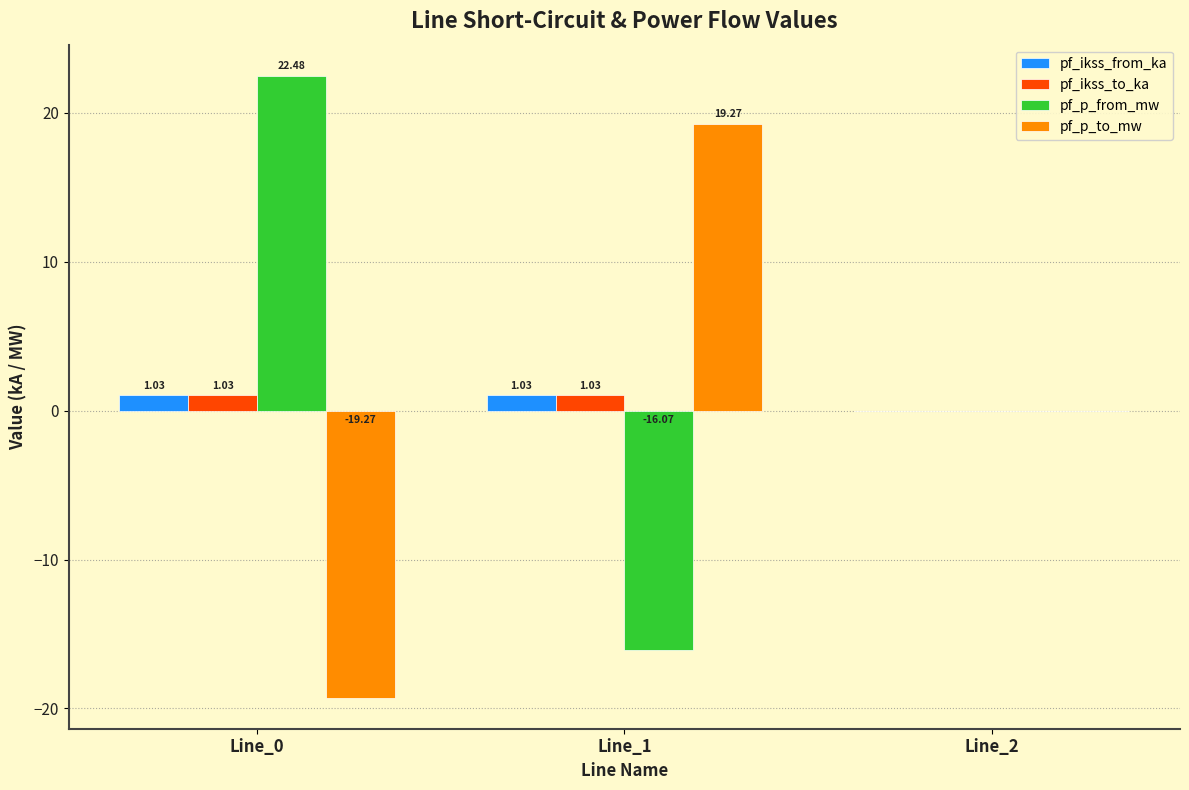

What is the sum of all pf_p_from_mw values?

6.4